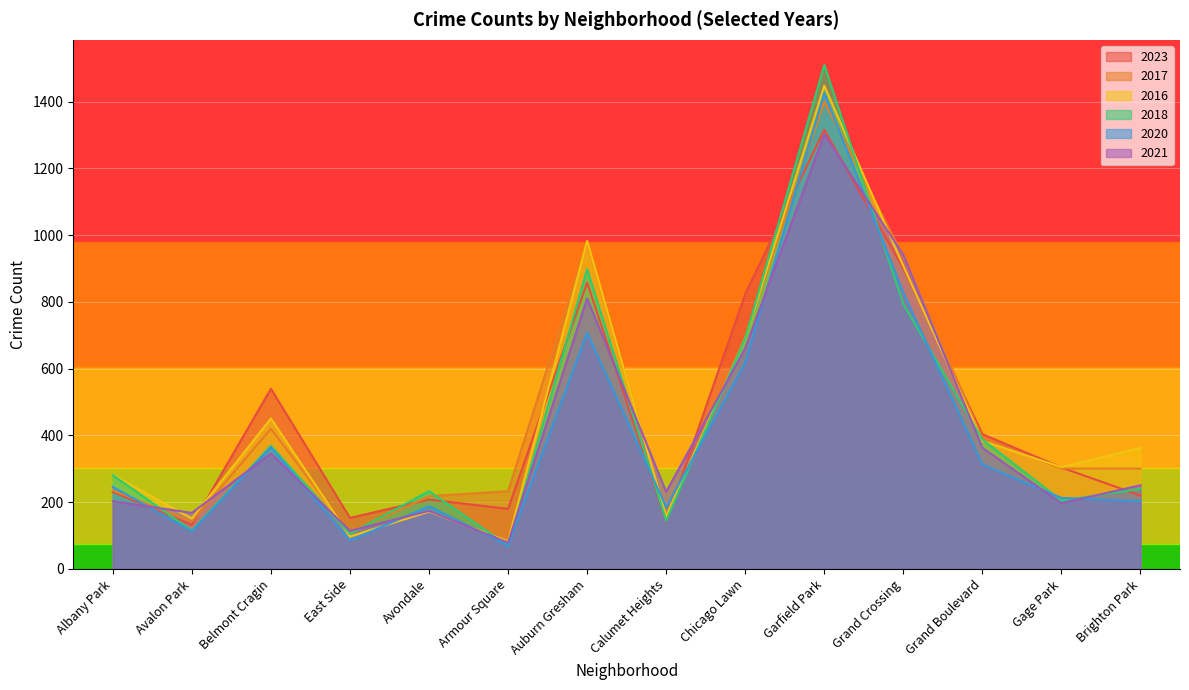

What is the maximum value shown in the chart?

1510